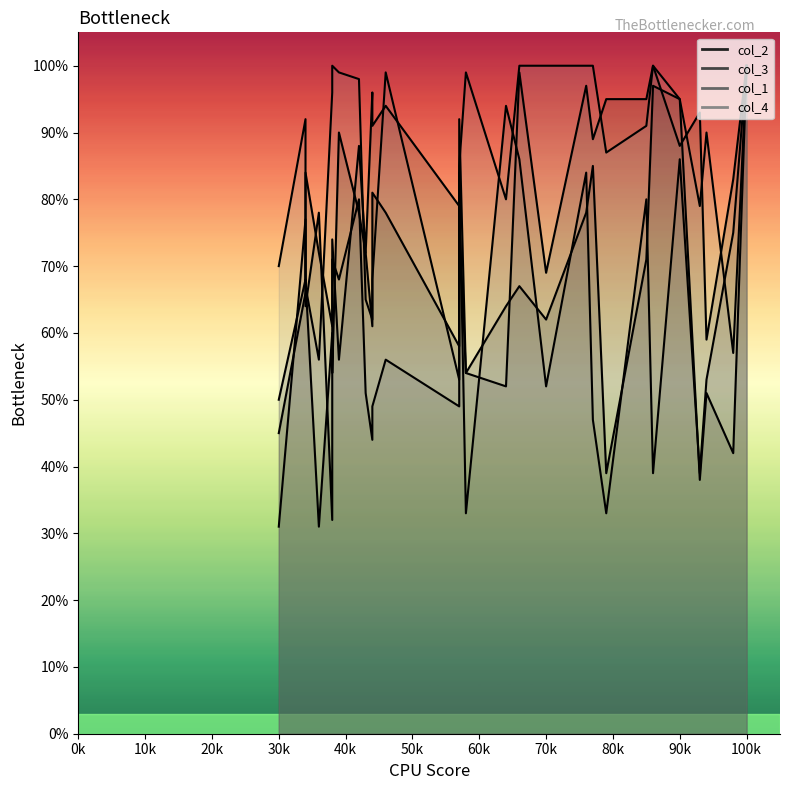

What is the label of the 4th point from the right?

34